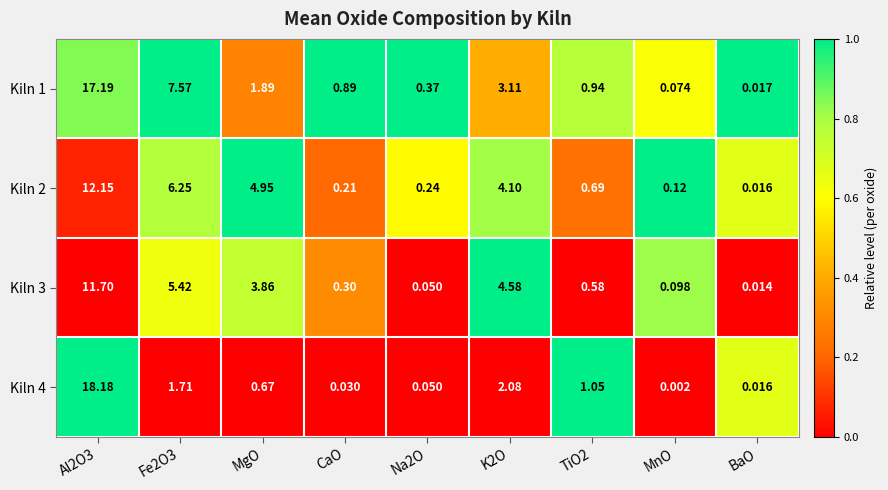

Is the value of Kiln 4 at Al2O3 greater than the value of Kiln 1 at MnO?

Yes